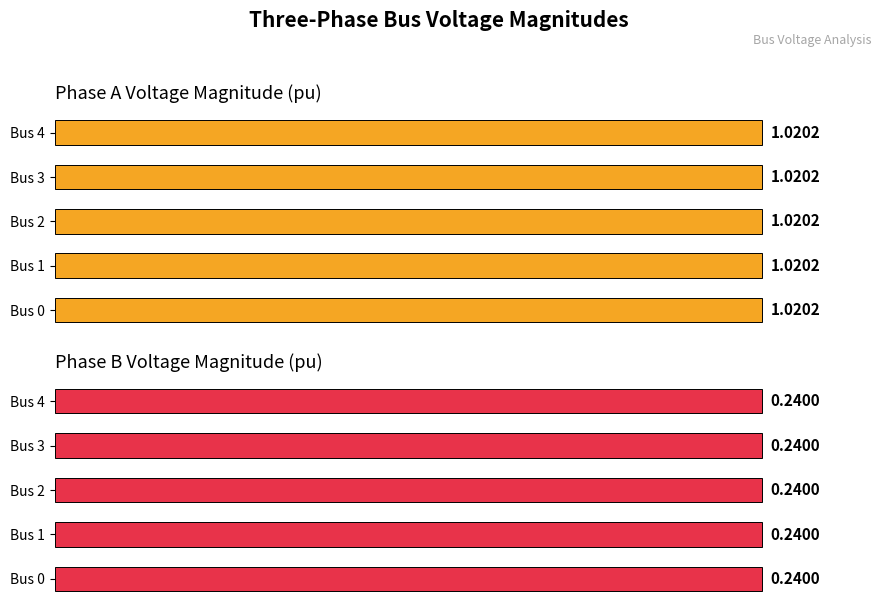

Reading left to right, transcribe all the data shown in this chart.

pf_vm_a_pu: Bus_0=1.0	Bus_1=1.0	Bus_2=1.0	Bus_3=1.0	Bus_4=1.0
pf_vm_b_pu: Bus_0=0.2	Bus_1=0.2	Bus_2=0.2	Bus_3=0.2	Bus_4=0.2